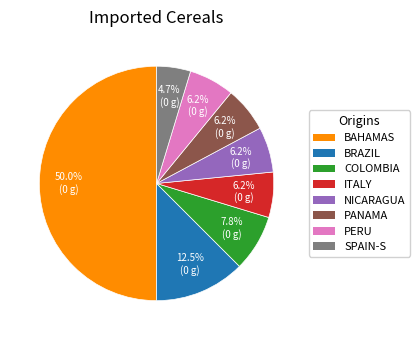

What is the smallest slice in the pie chart?

SPAIN-S